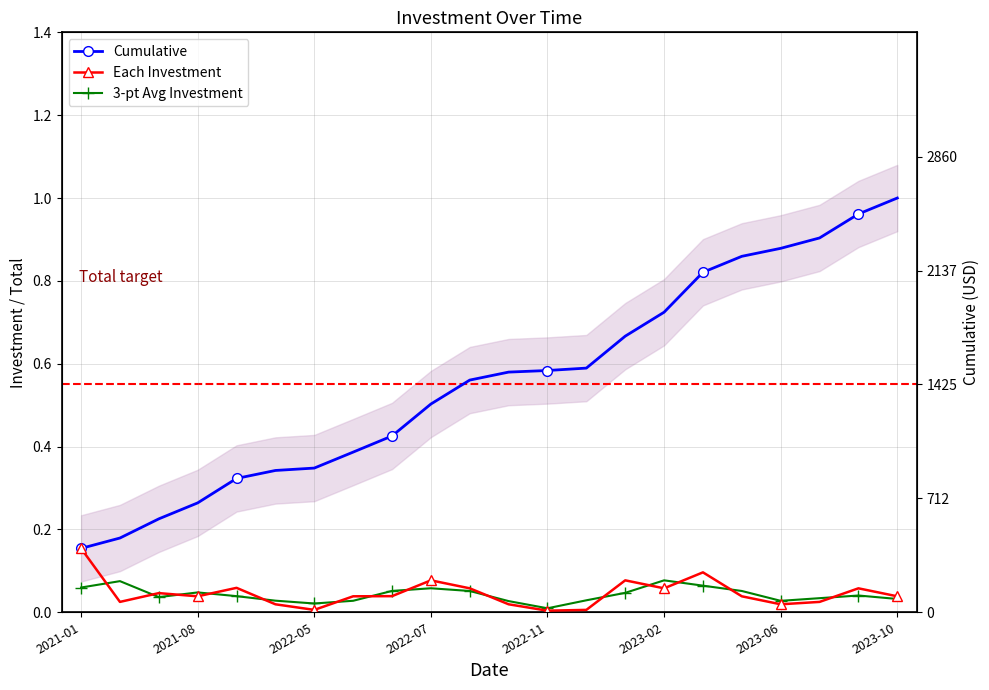

What is the difference between the highest and lowest values at 8?

0.4